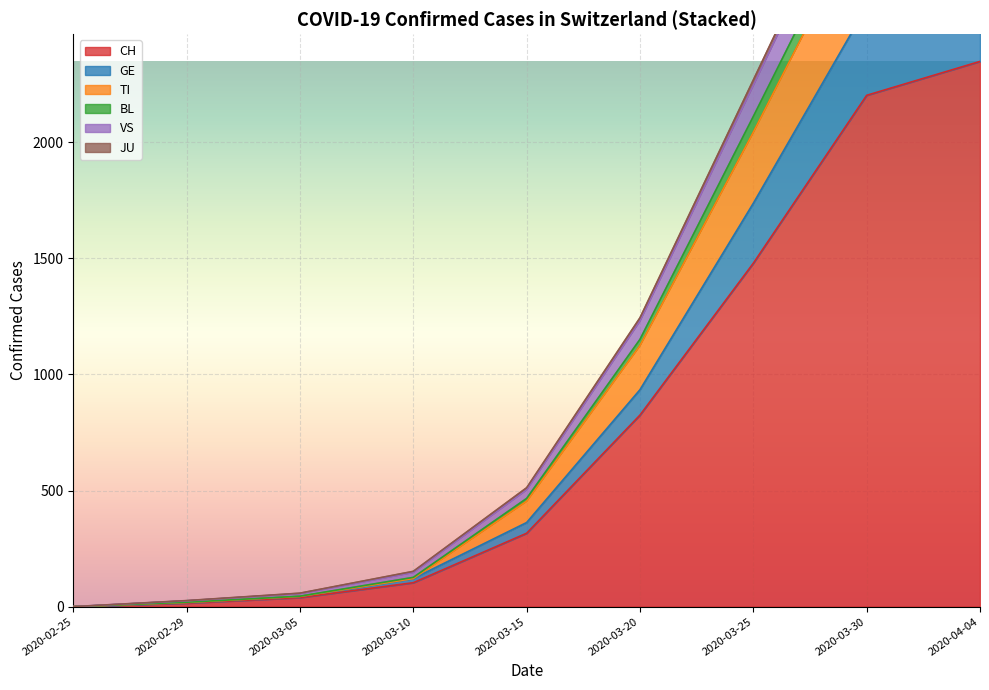

Is it true that CH equals 4663 at 2020-04-29?

False